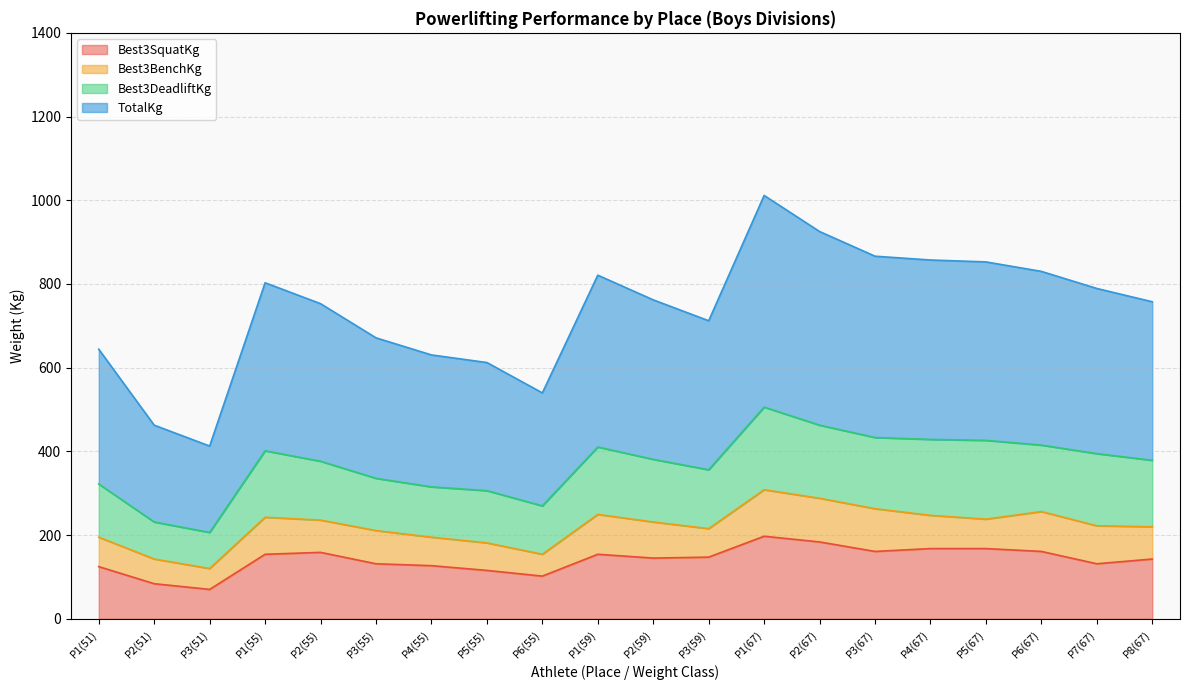

What is the greatest value displayed?

1011.5